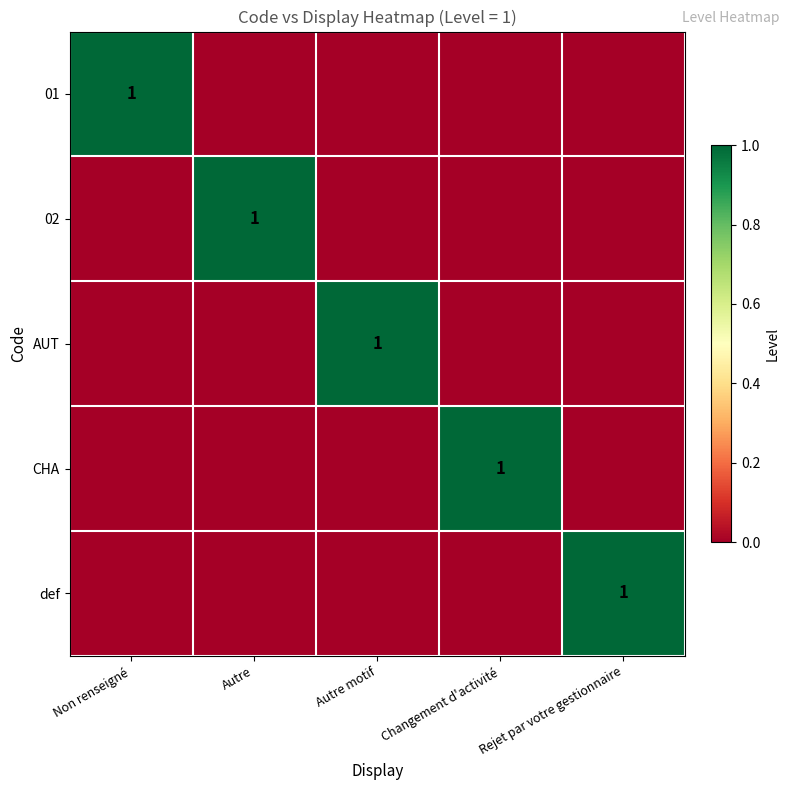

How many CHA values are between 0 and 1?

5